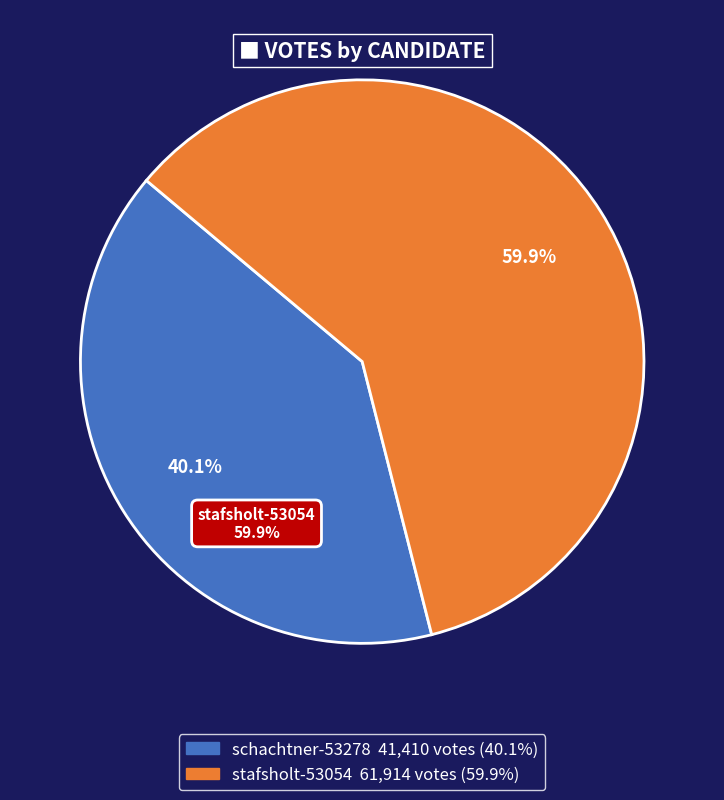

Does any single category account for the majority?

Yes